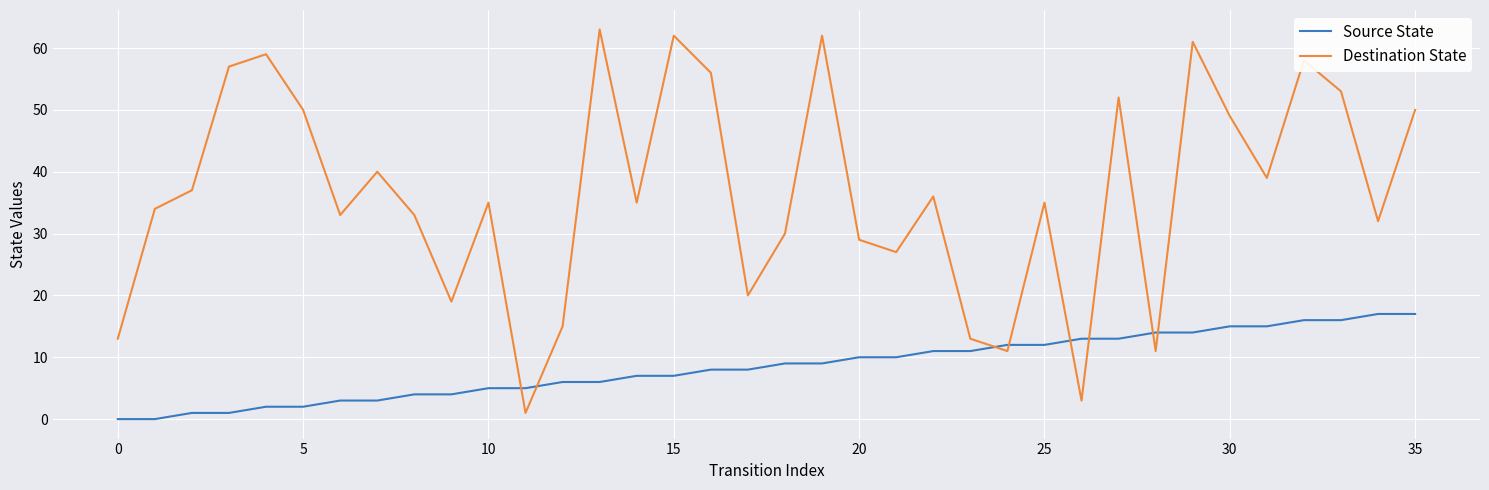

Which series has the largest total across all categories?

Destination State